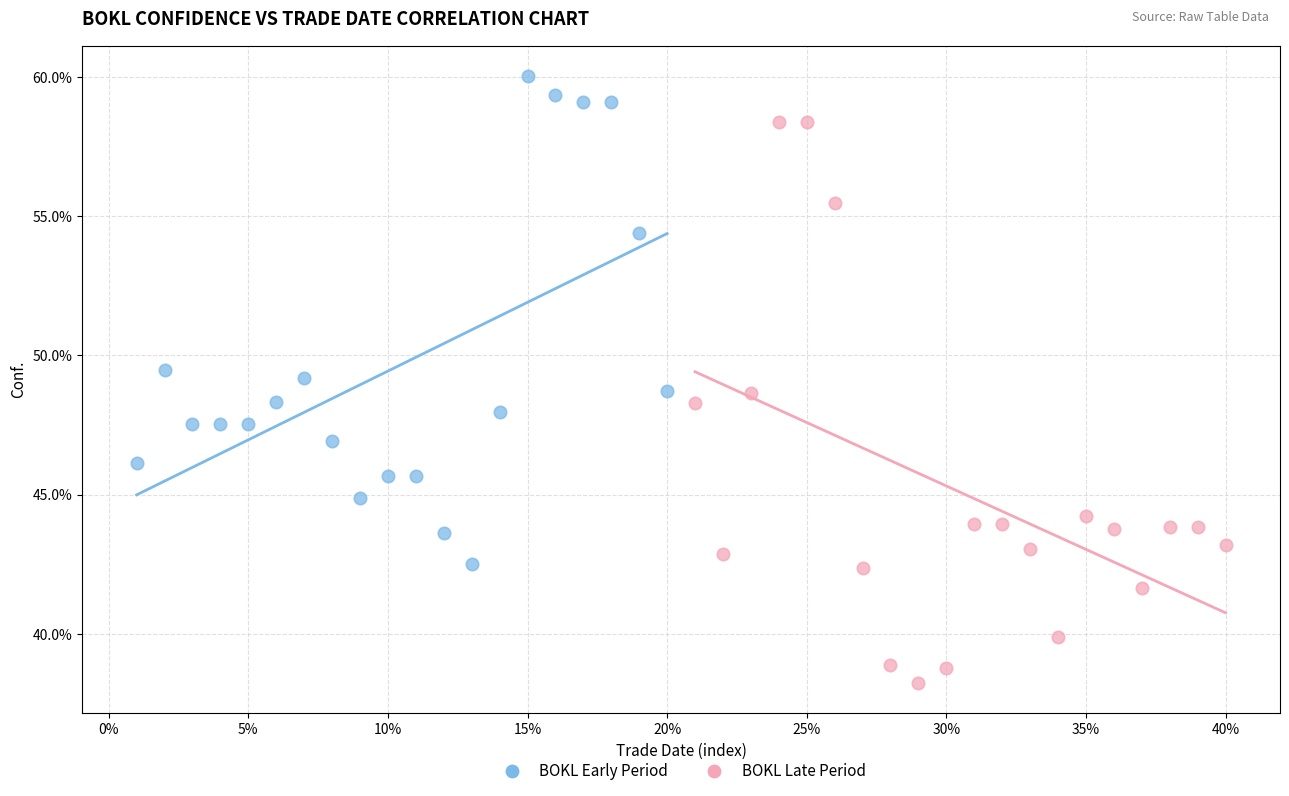

Which series reaches the maximum Y coordinate?

BOKL Early Period